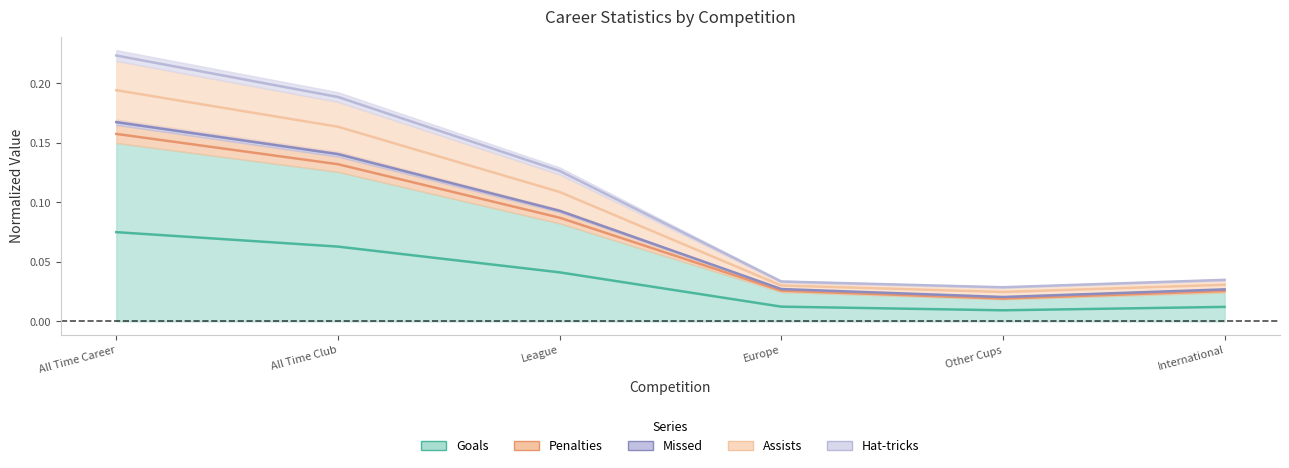

Which label corresponds to the smallest value in the chart?

Other Cups